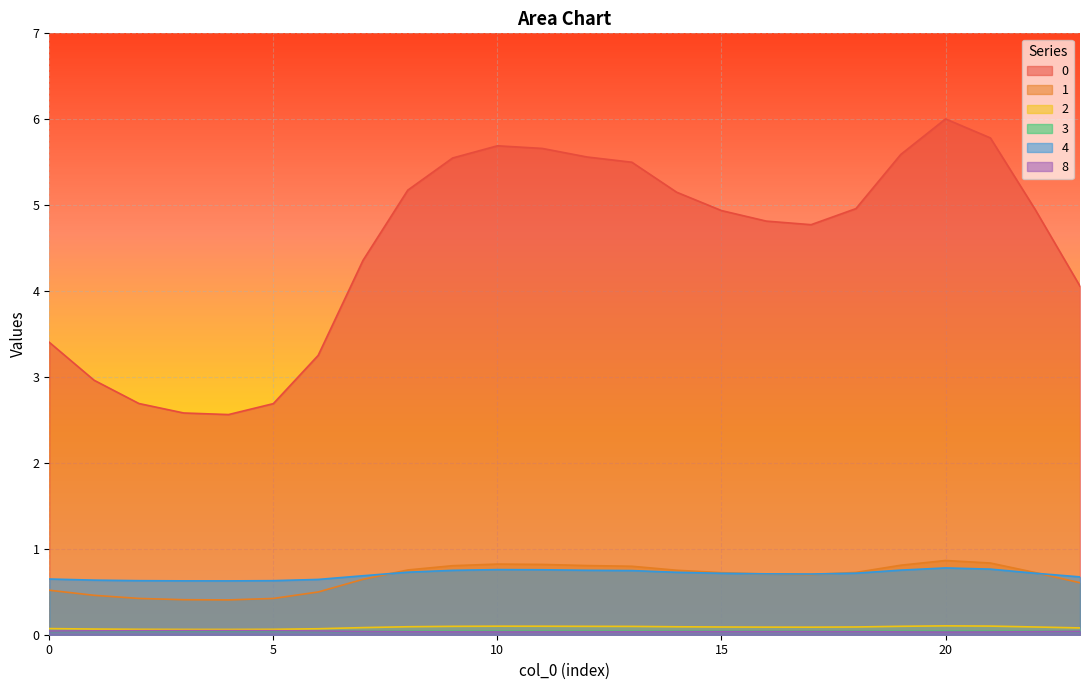

Is it true that 1 equals 0.8 at 8?

True